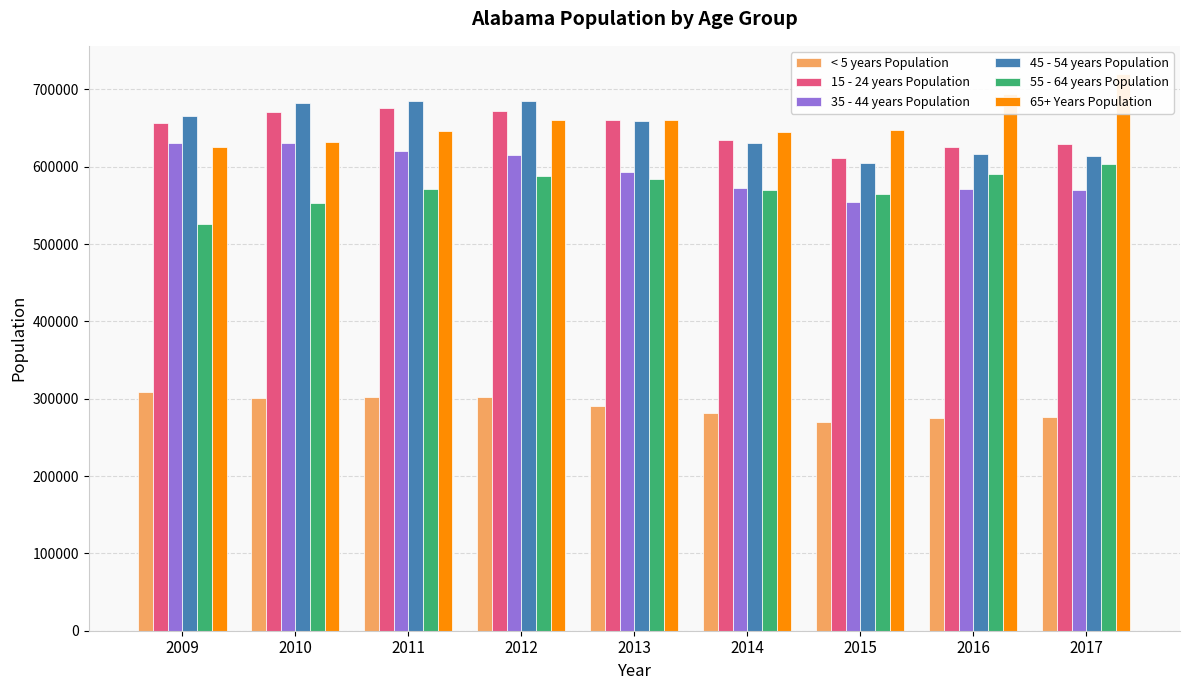

Reading left to right, extract all data points from this chart.

< 5 years Population: 2009=308243	2010=301578	2011=301829	2012=302851	2013=290857	2014=281159	2015=269852	2016=274540	2017=276272
15 - 24 years Population: 2009=656071	2010=670849	2011=676132	2012=672520	2013=661116	2014=635010	2015=610831	2016=625548	2017=629637
35 - 44 years Population: 2009=631367	2010=631296	2011=621028	2012=615608	2013=592669	2014=572879	2015=554726	2016=571128	2017=569631
45 - 54 years Population: 2009=665583	2010=682295	2011=685710	2012=685687	2013=659387	2014=630860	2015=605476	2016=616616	2017=614333
55 - 64 years Population: 2009=525605	2010=553786	2011=571823	2012=587839	2013=584557	2014=570522	2015=564364	2016=590158	2017=603574
65+ Years Population: 2009=626180	2010=632437	2011=646058	2012=660364	2013=659995	2014=645277	2015=647464	2016=694166	2017=720443